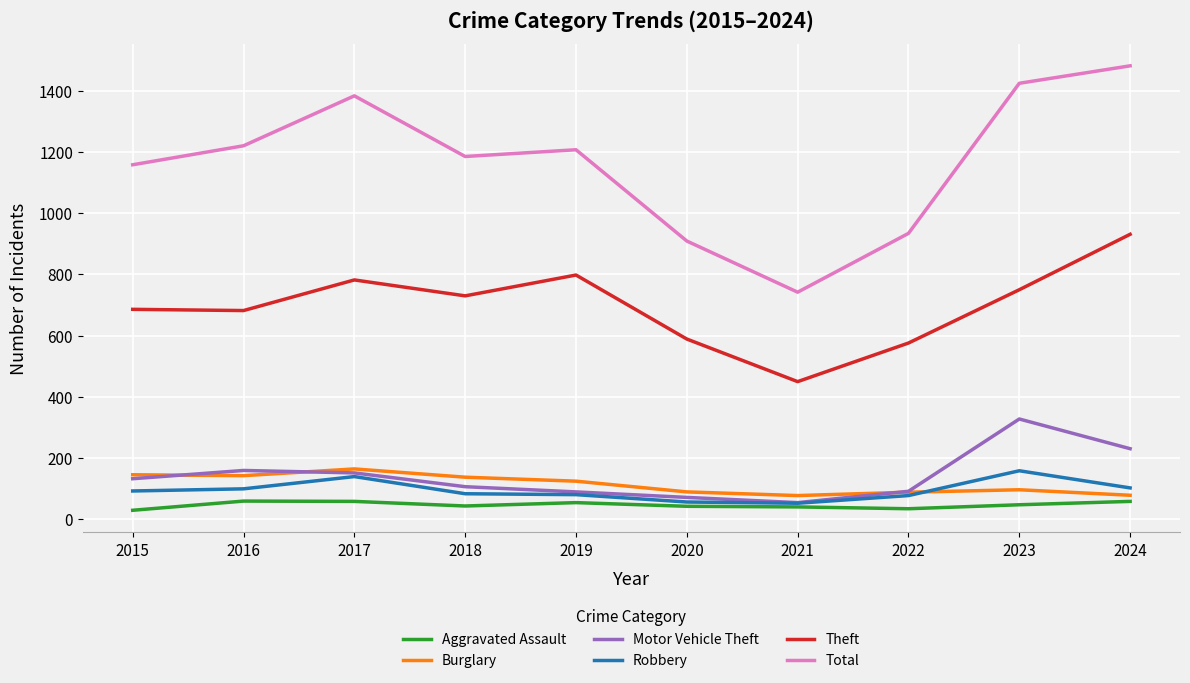

What is the maximum value shown in the chart?

1481